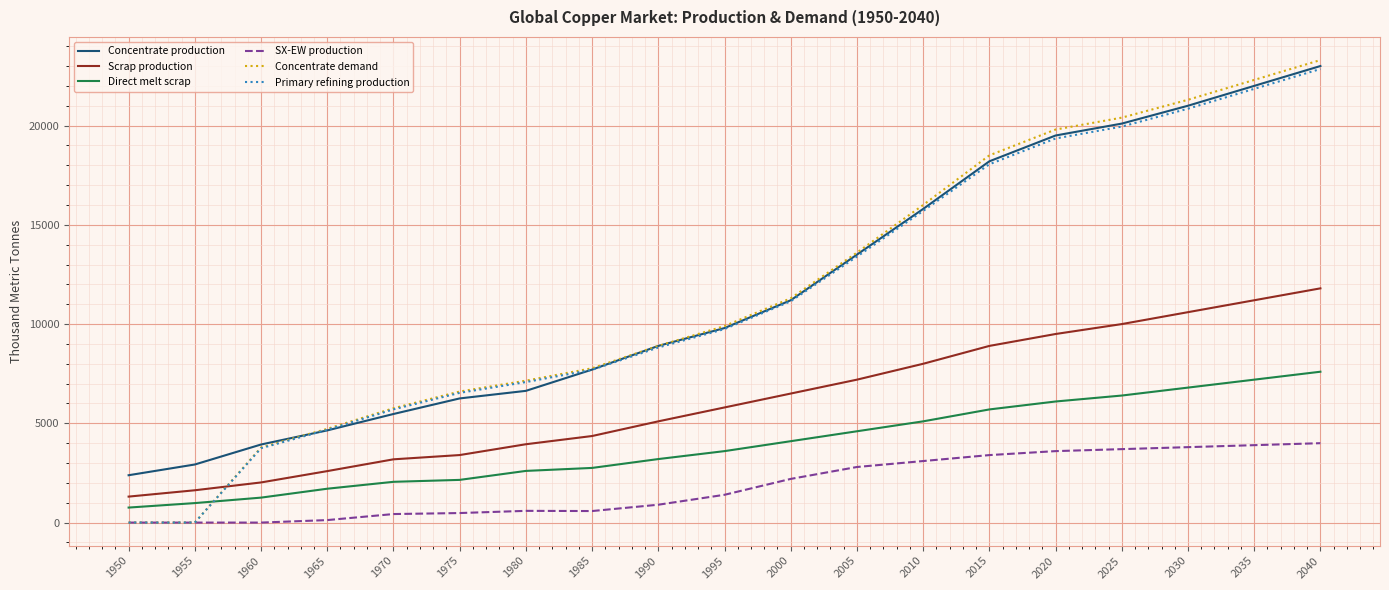

True or false: Concentrate production has more than 0 points higher than both neighbors.

False